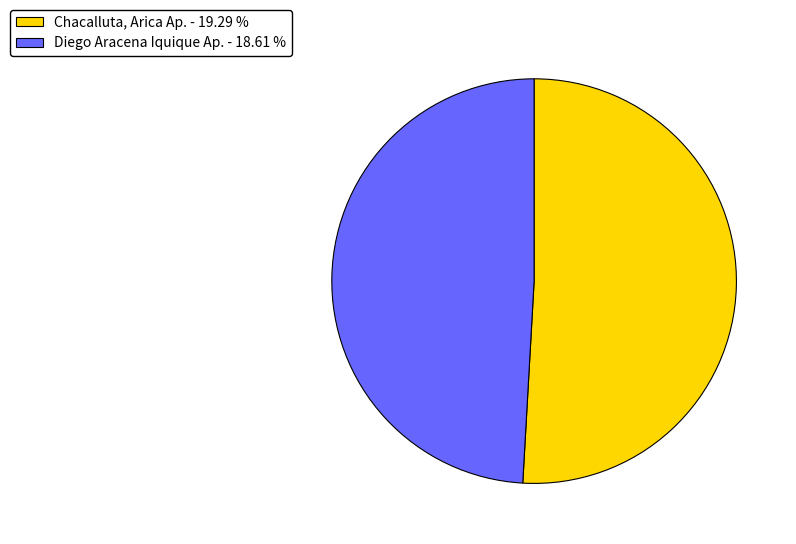

How many slices are in this pie chart?

2